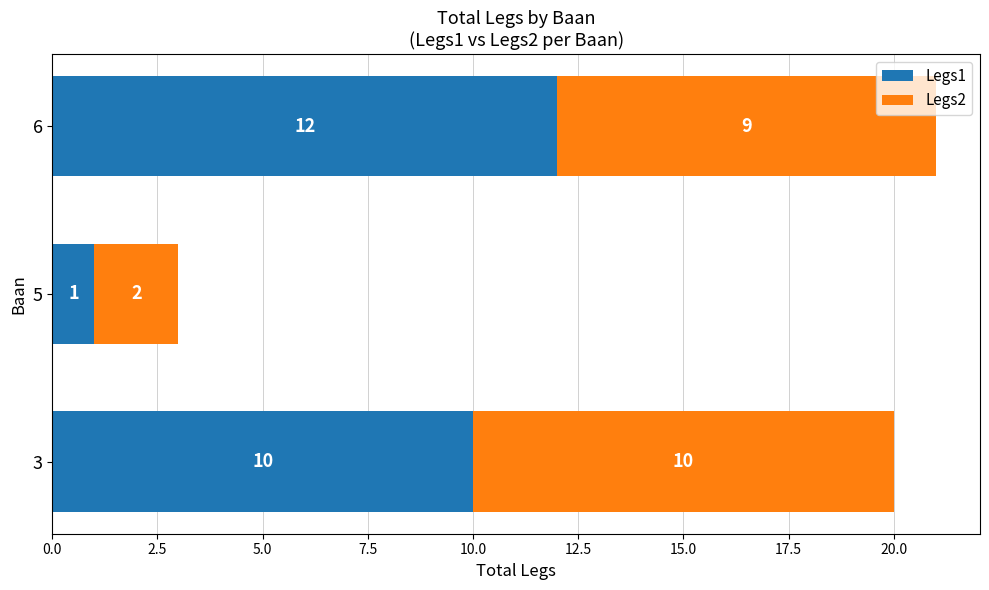

What is the total value across all series at 6?

21